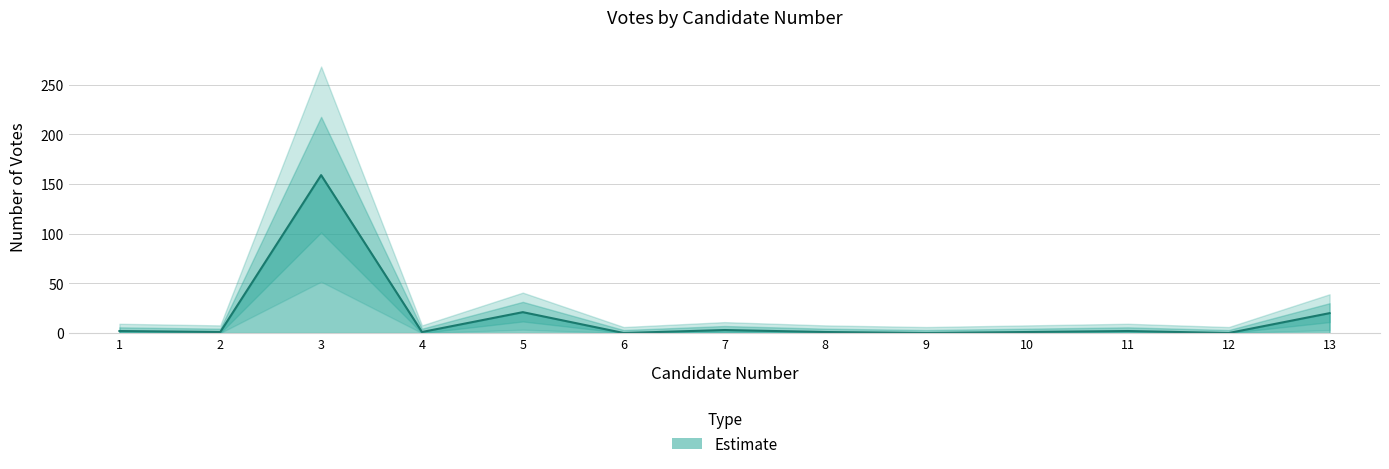

Which has a higher value, 11 or 4?

11